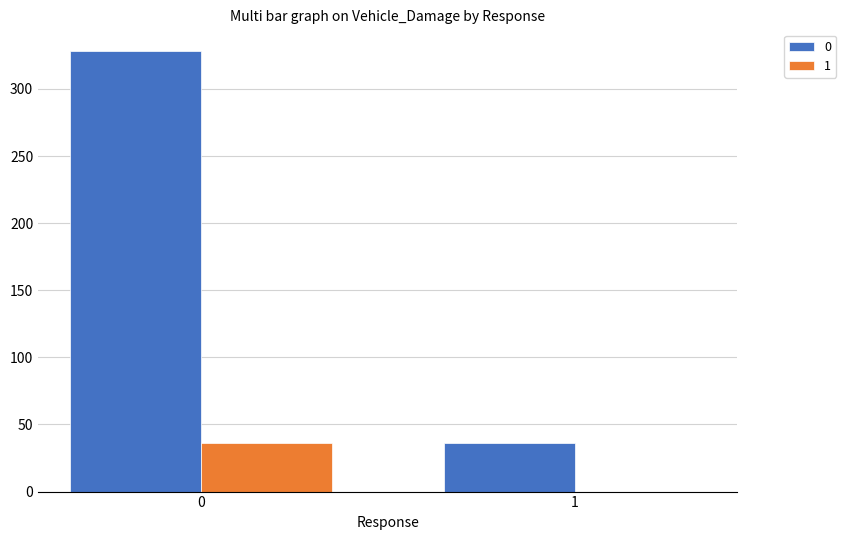

The 0 series shows 465 at 0. True or false?

False